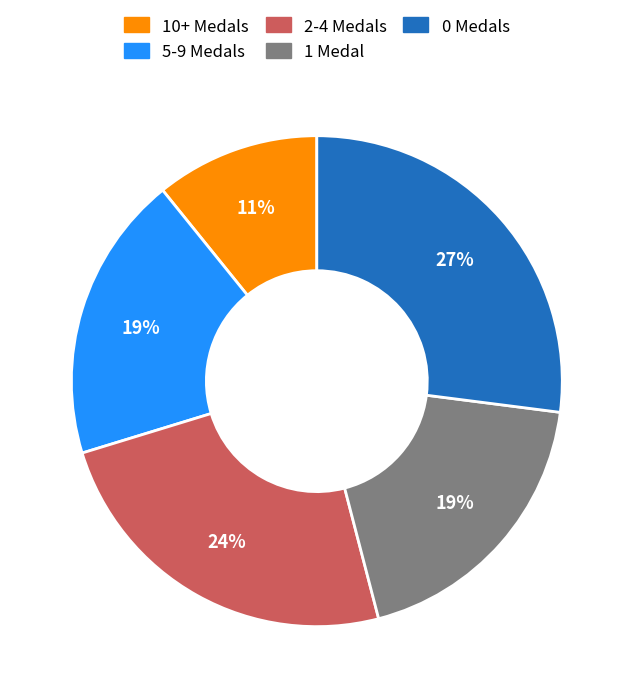

Is there a majority slice in this chart?

No